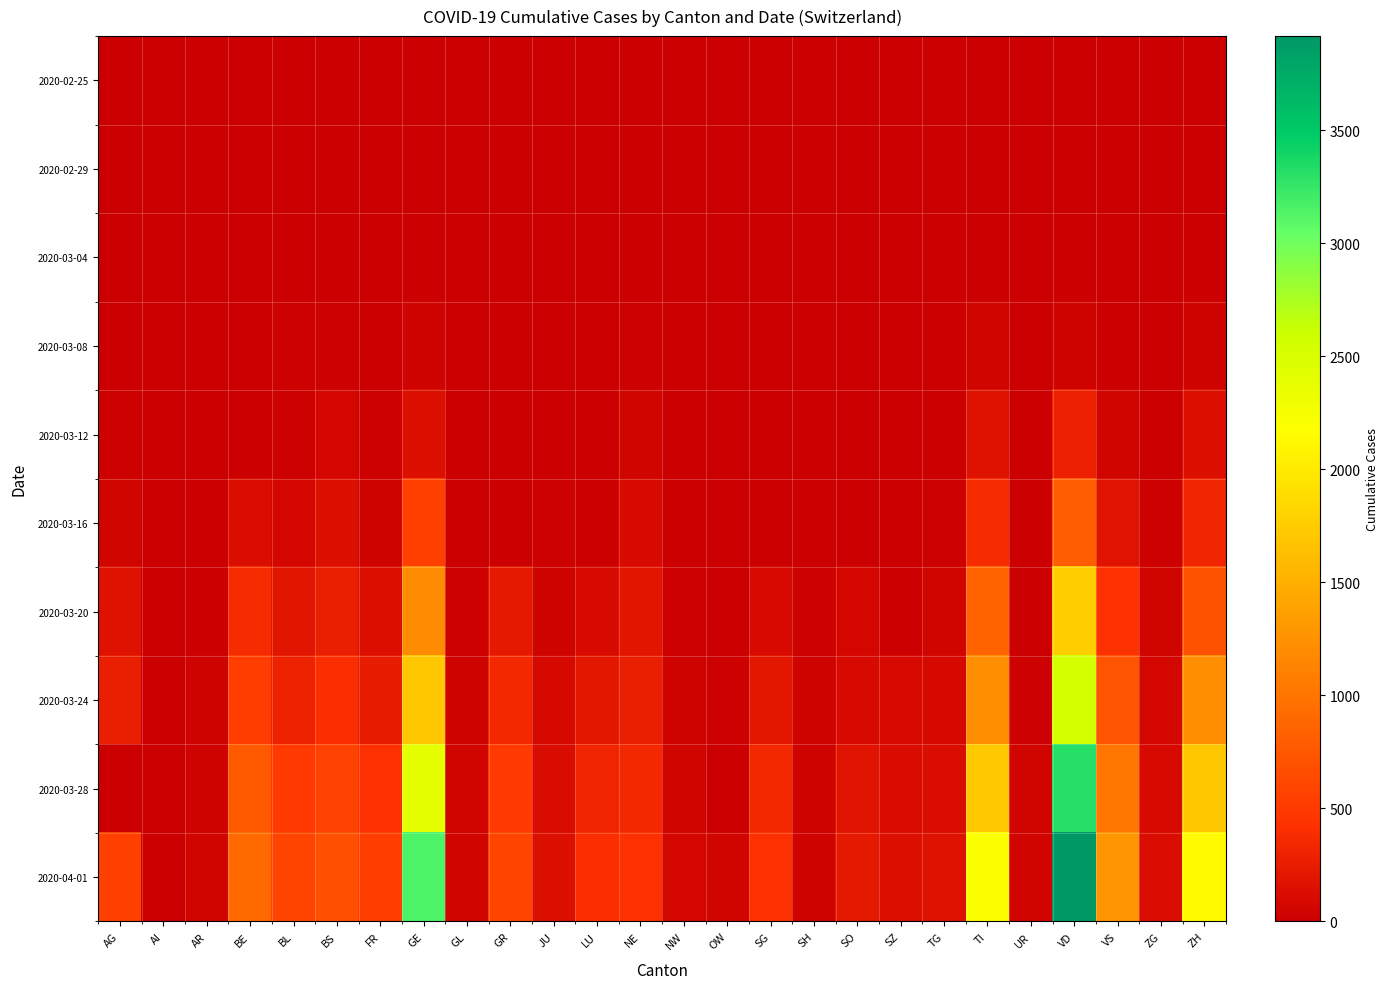

Which series has the largest total across all categories?

2020-04-01